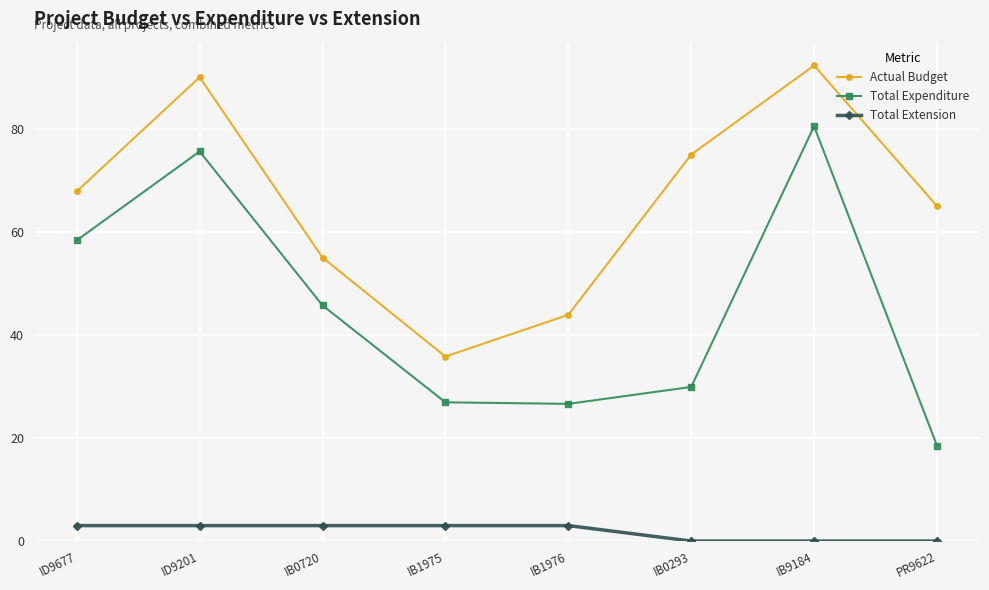

Is it true that Actual Budget equals 23.5 at IB0720?

False